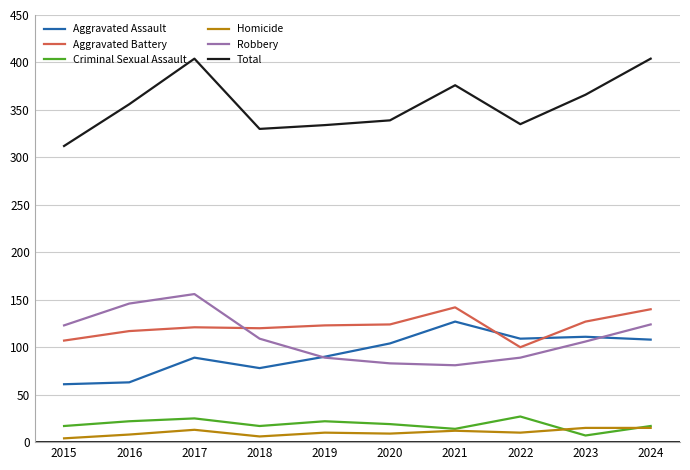

What is the spread (max minus min) of values at 2019?

324